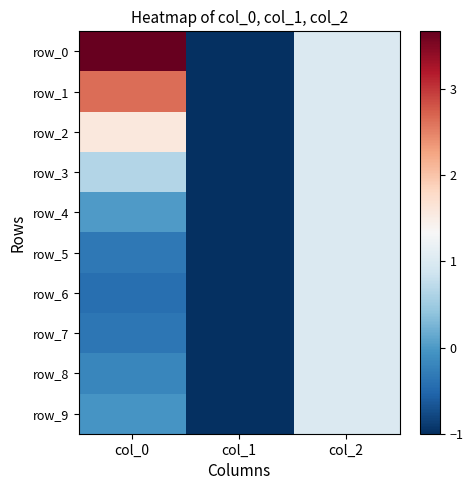

What is the lowest value of the row_5 series?

-1.0